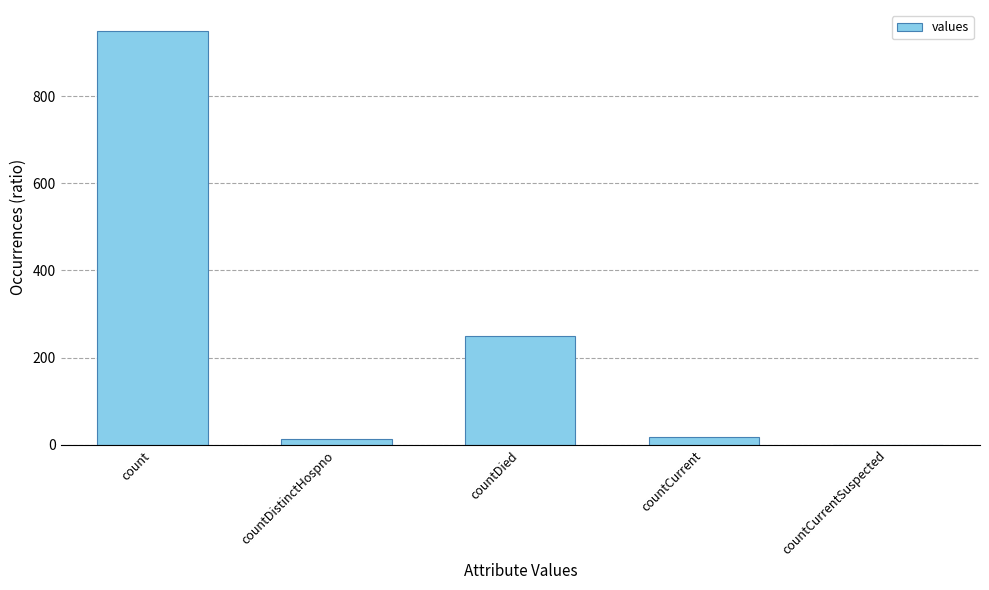

What value does the data have at countDied?

249